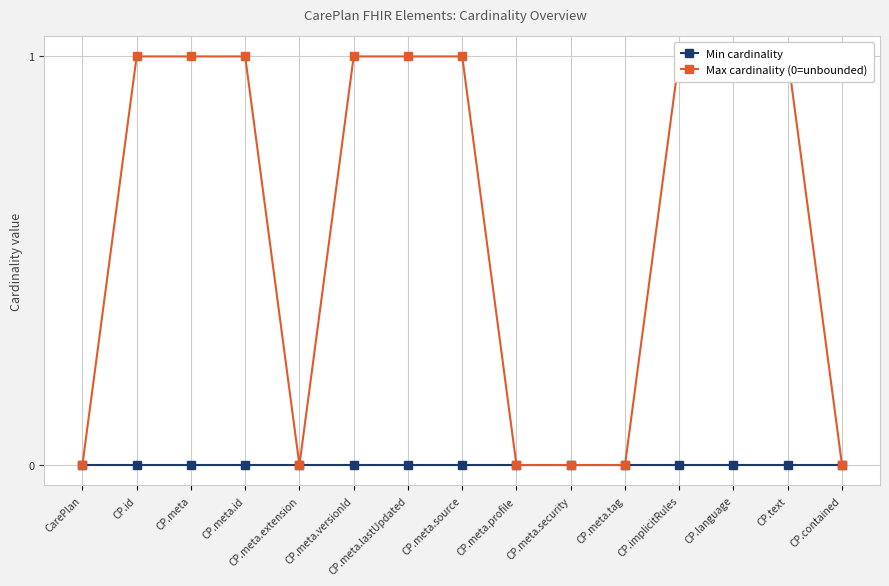

List the series in order of their peak value, highest first.

Max cardinality (0=unbounded), Min cardinality